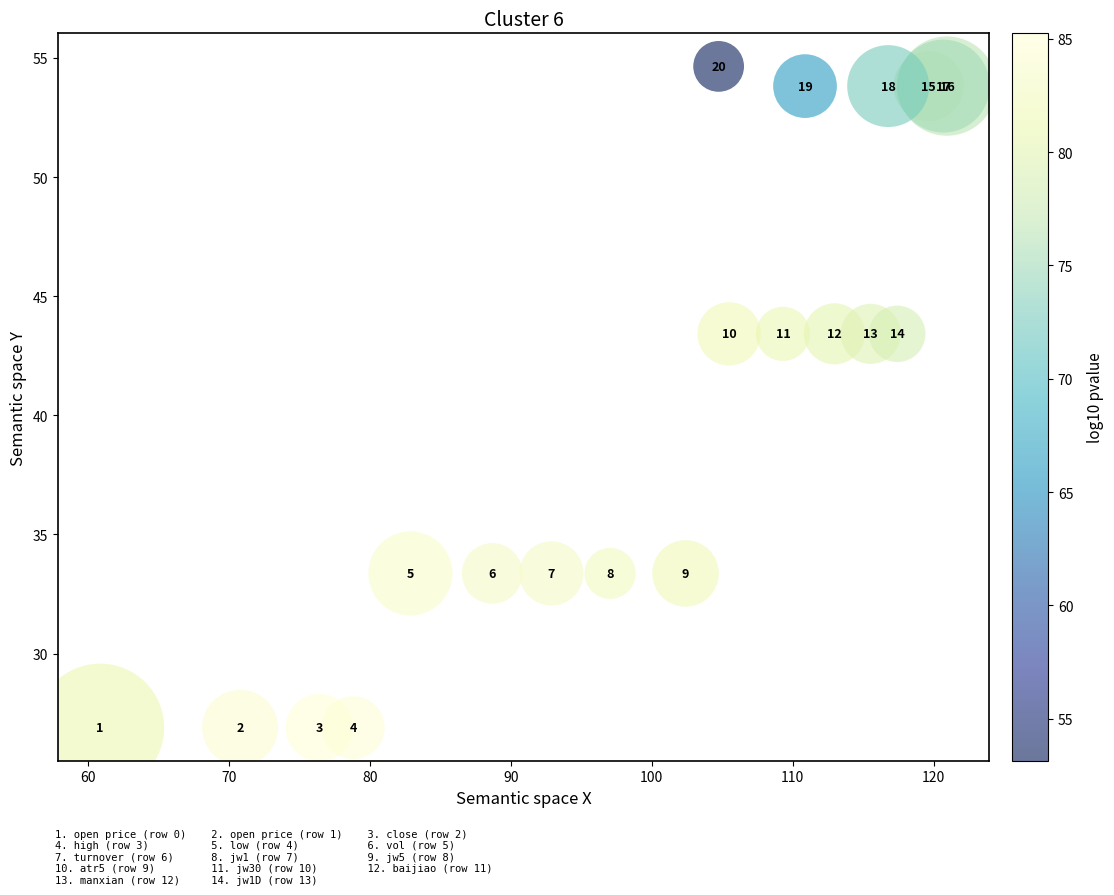

What Y value in the scatter plot is closest to 40?

43.4